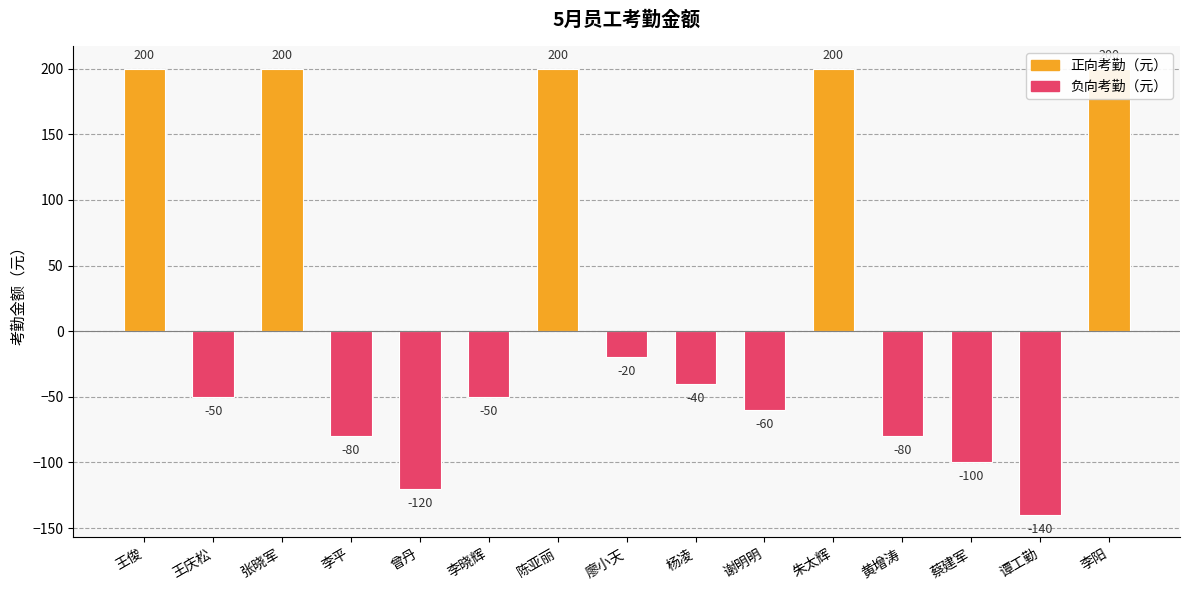

At which label is the value closest to 30?

廖小天